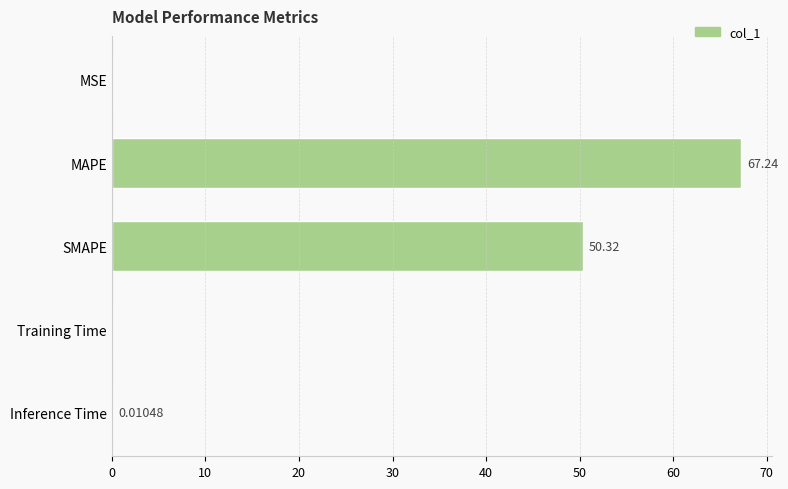

Where is the data nearest to the value 33?

SMAPE